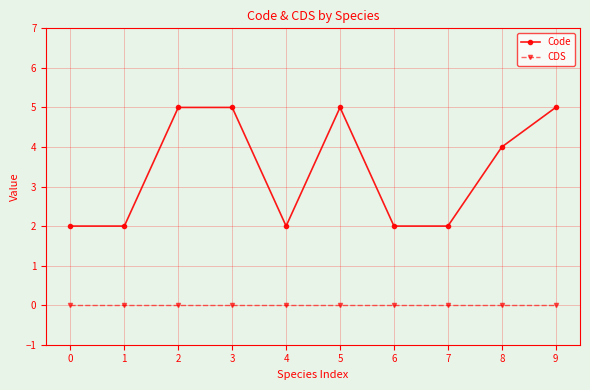

How many categories are shown in the chart?

10